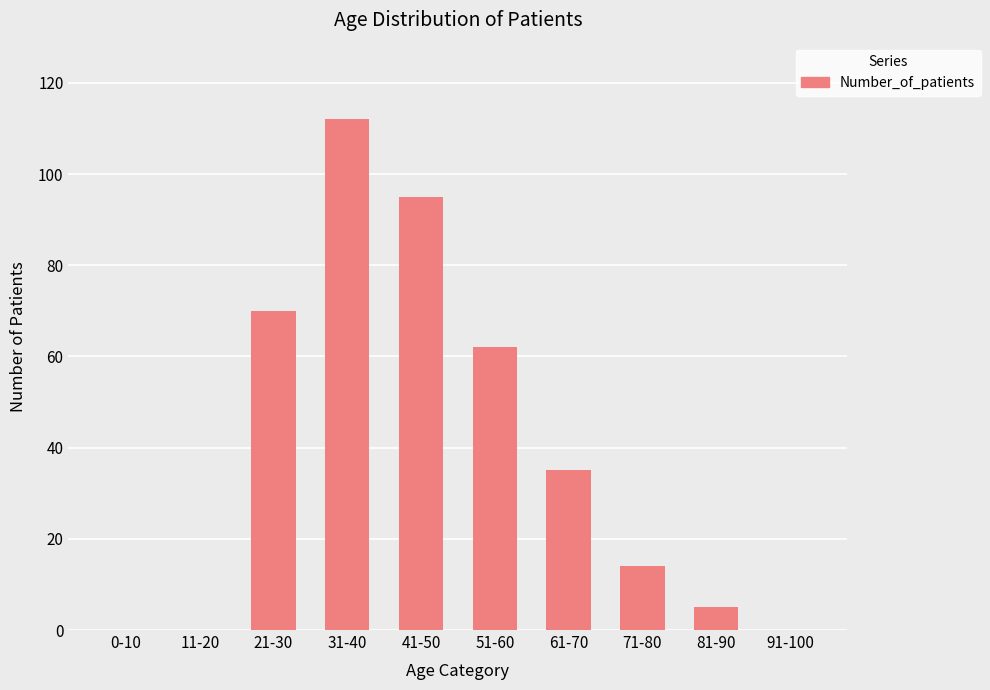

Which has a higher value, 41-50 or 21-30?

41-50